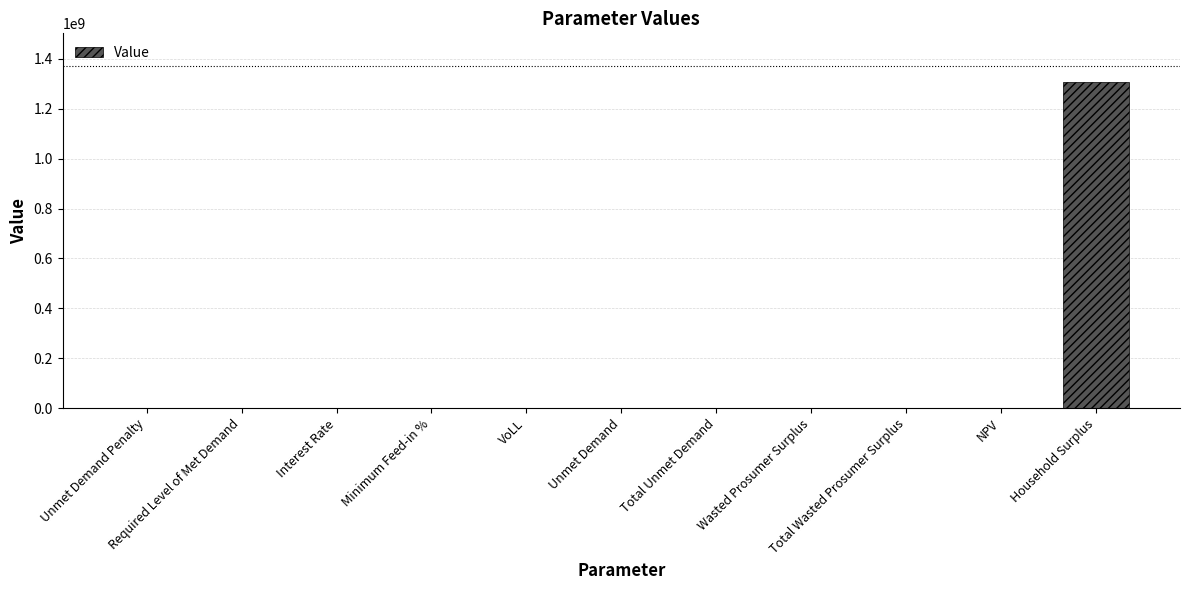

What is the sum of all values?

1309082916.3